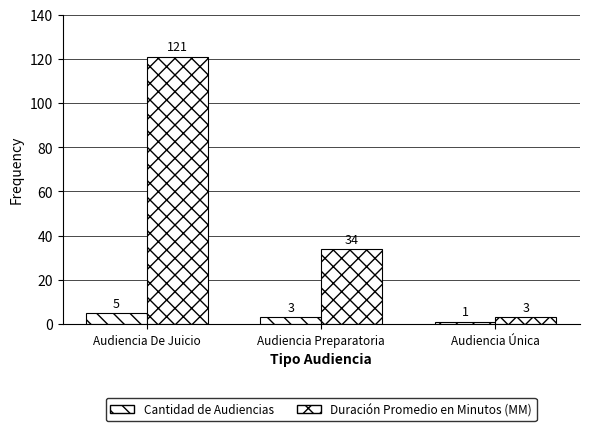

Which has a higher value, Audiencia Única or Audiencia De Juicio?

Audiencia De Juicio